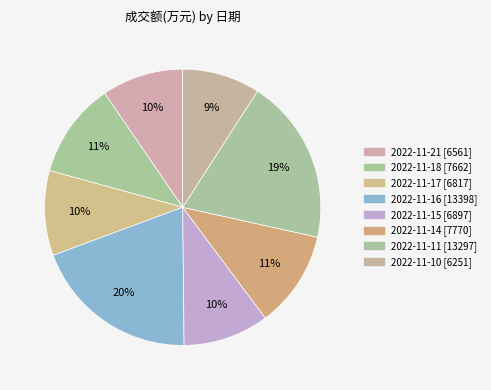

What percentage is the 2022-11-18 slice, to the nearest percent?

11%